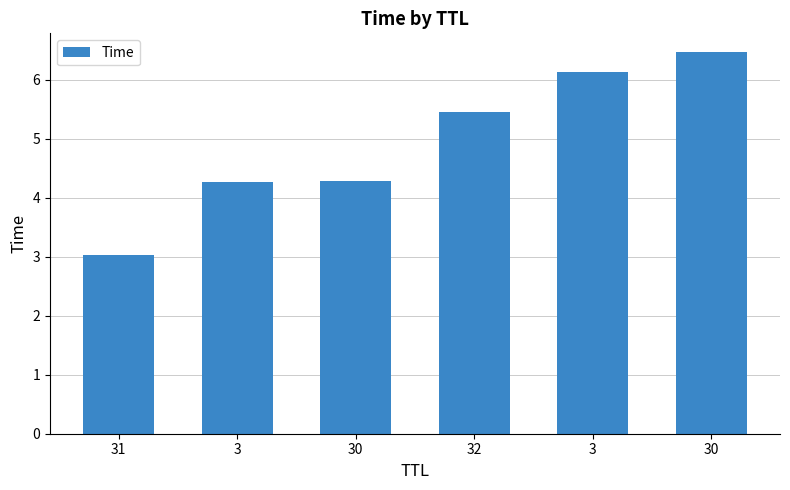

What is the difference between the values at 3 and 32?

1.2